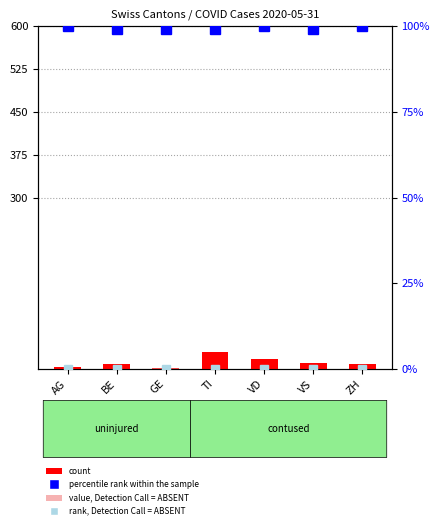

Which series has the largest total across all categories?

percentile rank within the sample